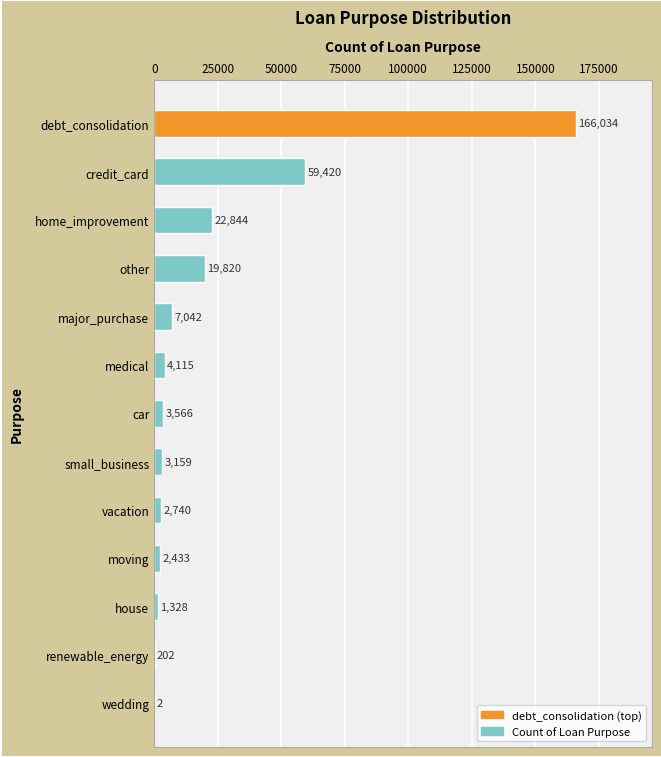

At which label is the value closest to 83018?

credit_card